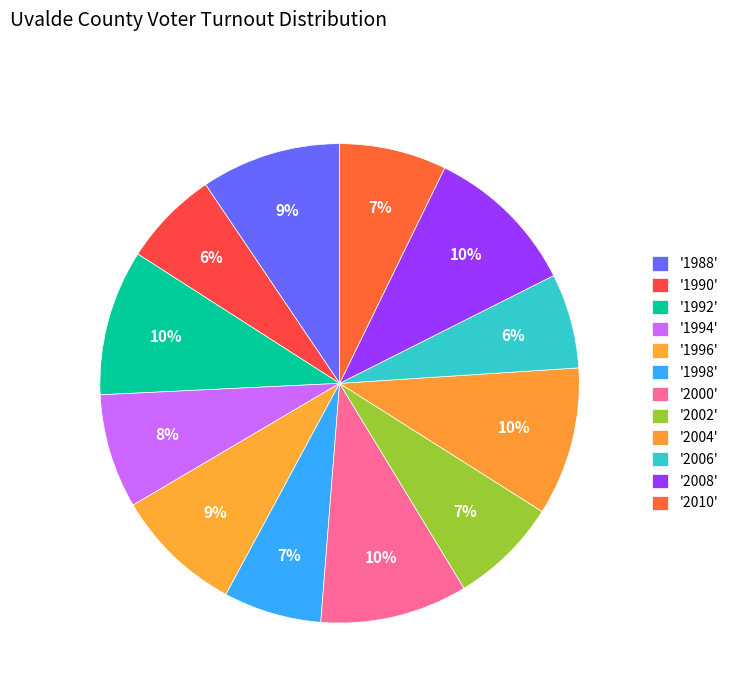

To the nearest percent, what is the average slice percentage?

8%